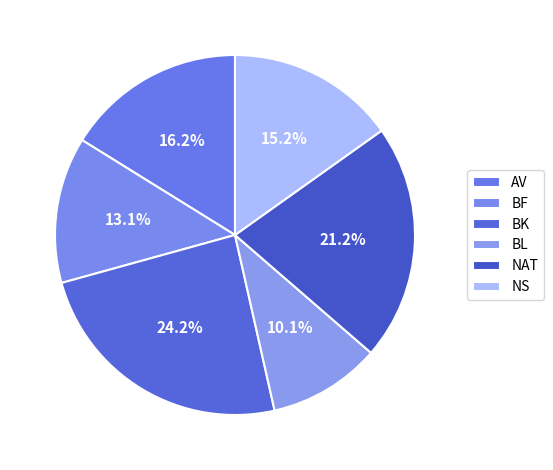

How many segments does this pie chart have?

6